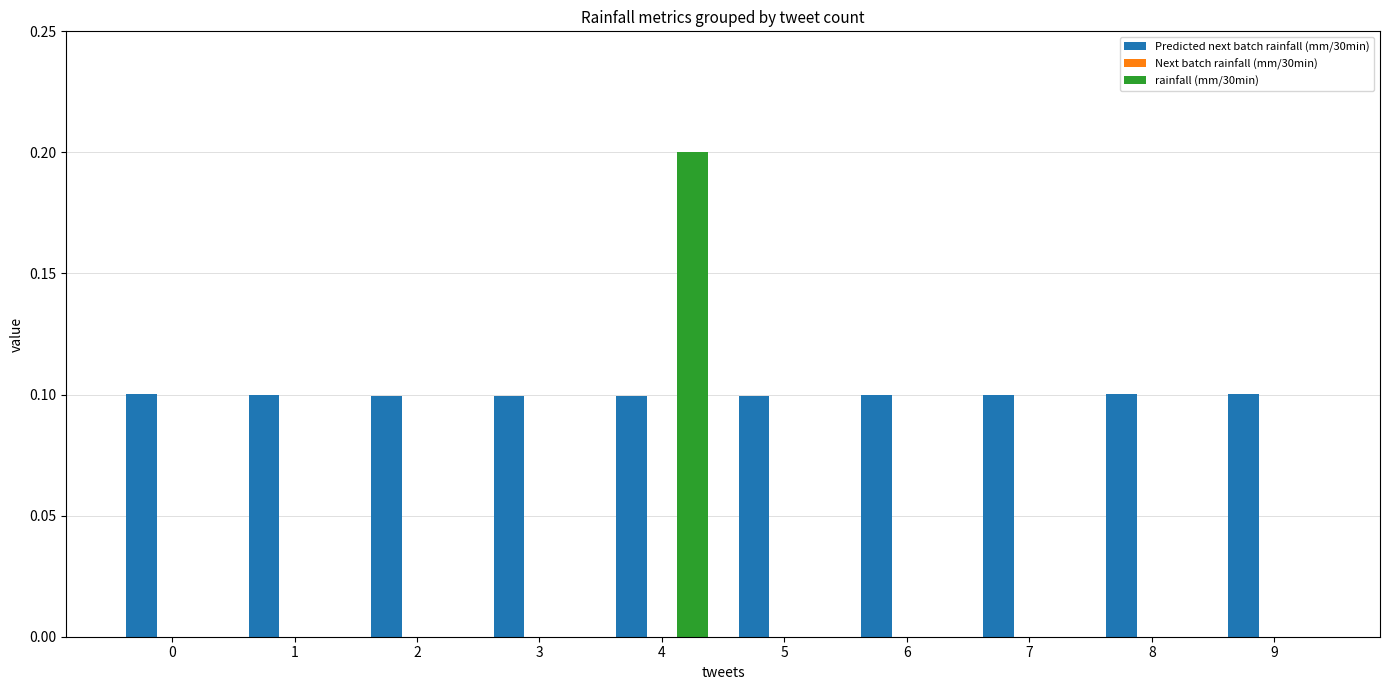

Reading right to left, what are all the values shown in this chart?

Predicted next batch rainfall (mm/30min): 9=0.1	8=0.1	7=0.1	6=0.1	5=0.1	4=0.1	3=0.1	2=0.1	1=0.1	0=0.1
rainfall (mm/30min): 9=0.0	8=0.0	7=0.0	6=0.0	5=0.0	4=0.2	3=0.0	2=0.0	1=0.0	0=0.0